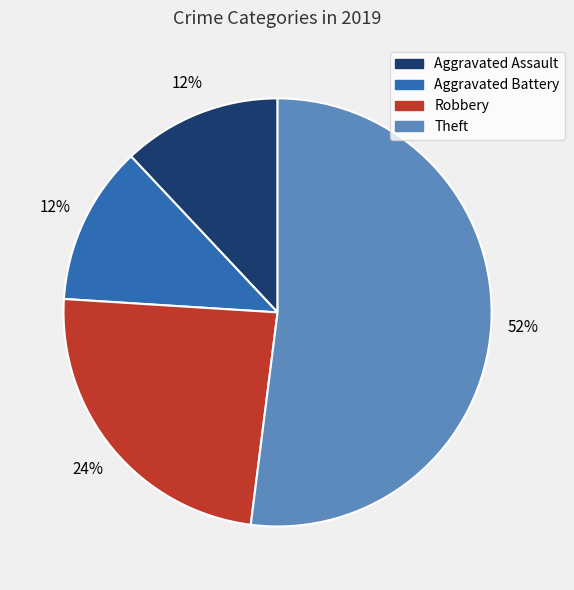

Does Theft account for over 50% of the chart?

Yes